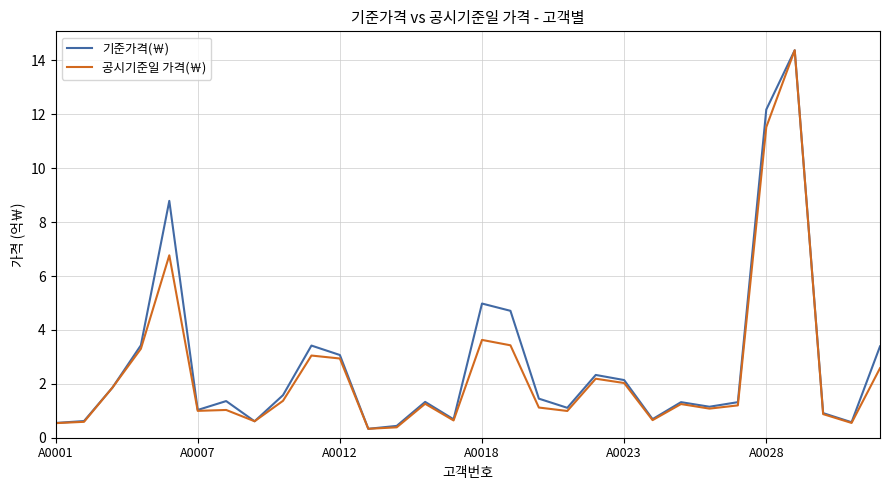

Count the number of categories in the chart.

30